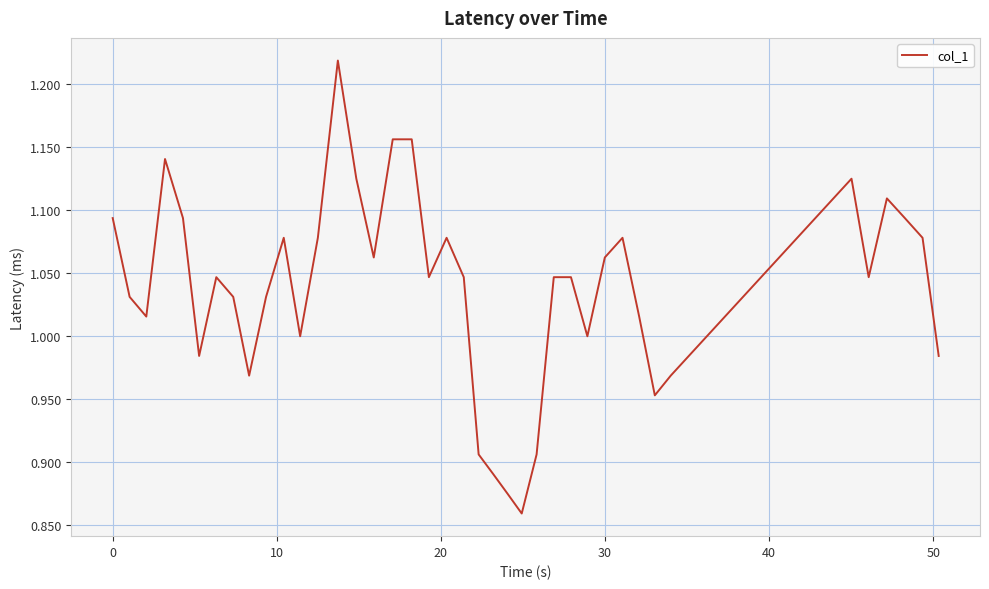

What is the difference between the maximum and minimum values?

0.4